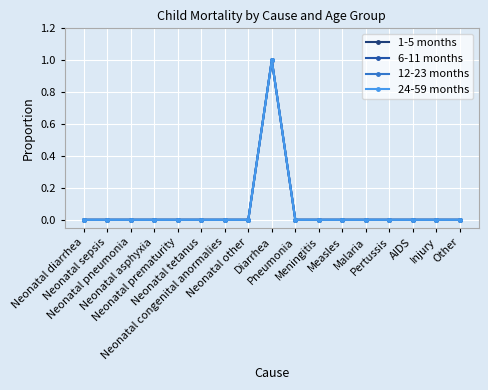

Does the chart have visible grid lines?

Yes